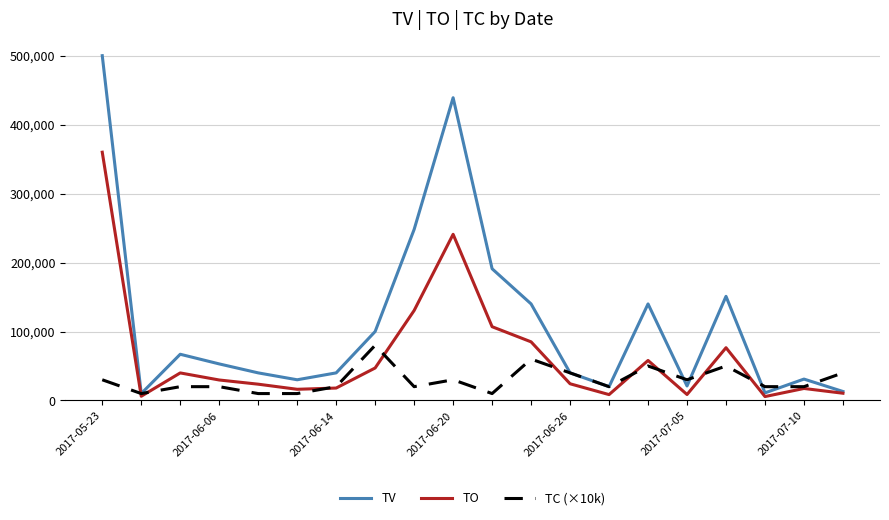

List the series in order of their overall mean, lowest first.

TC (×10k), TO, TV